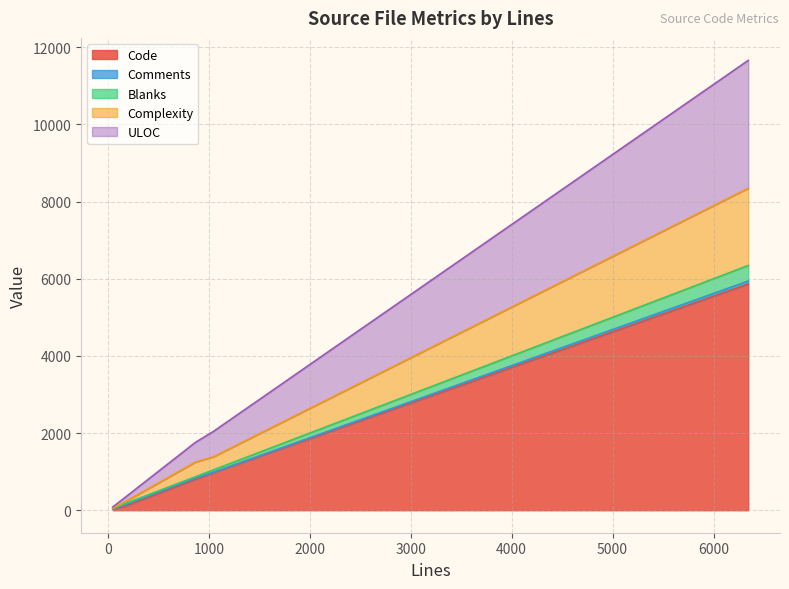

What is the highest value of the Code series?

5865